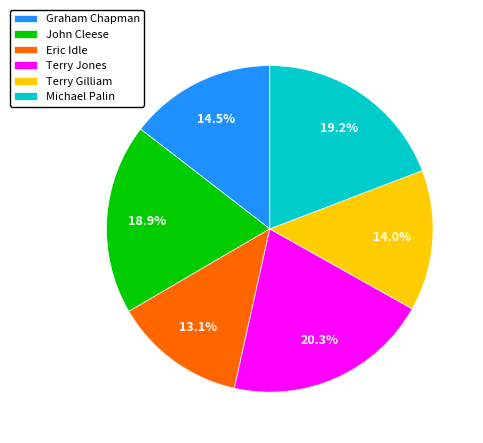

How many segments does this pie chart have?

6